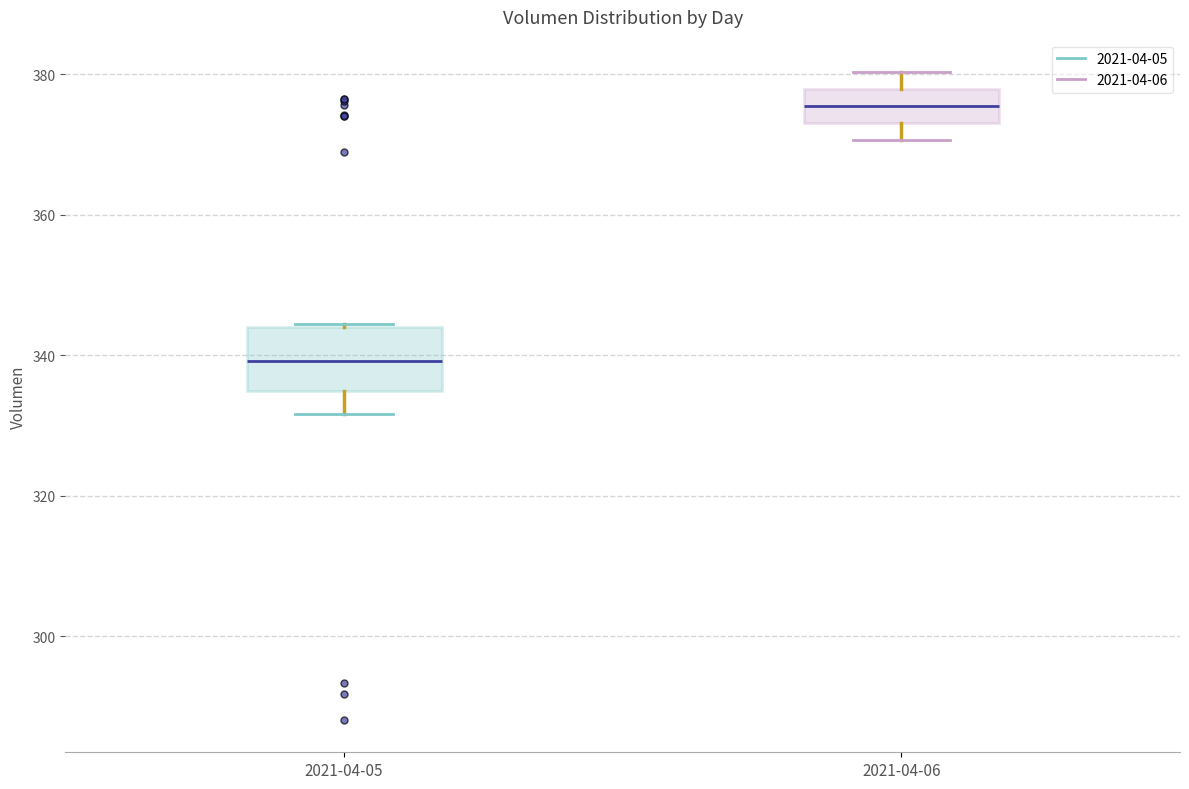

Which box has the lowest median line?

2021-04-05